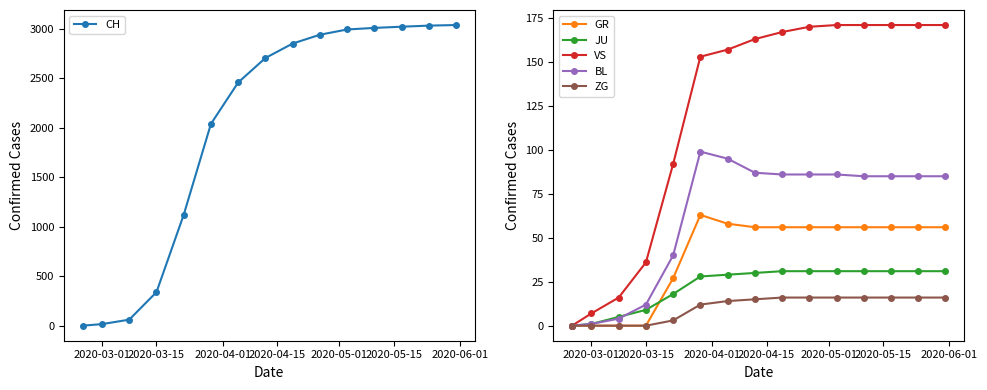

How many distinct data groups are displayed?

6